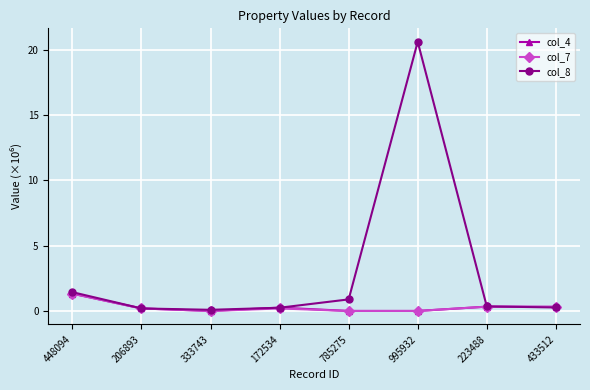

What is the label of the 8th point from the left?

433512